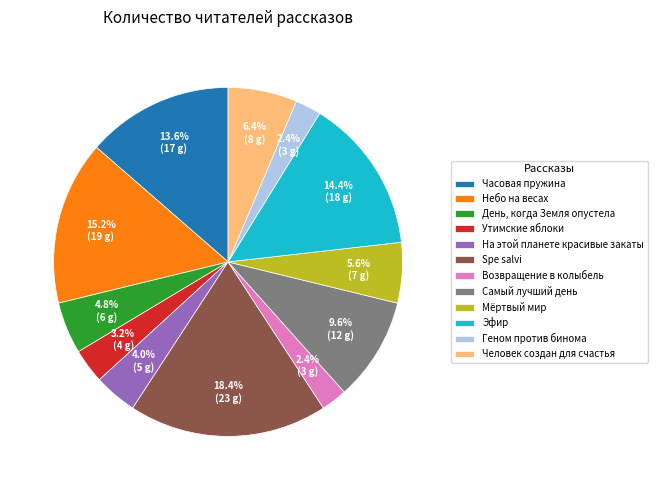

To the nearest percent, what is the combined percentage of День, когда Земля опустела and Возвращение в колыбель?

7%